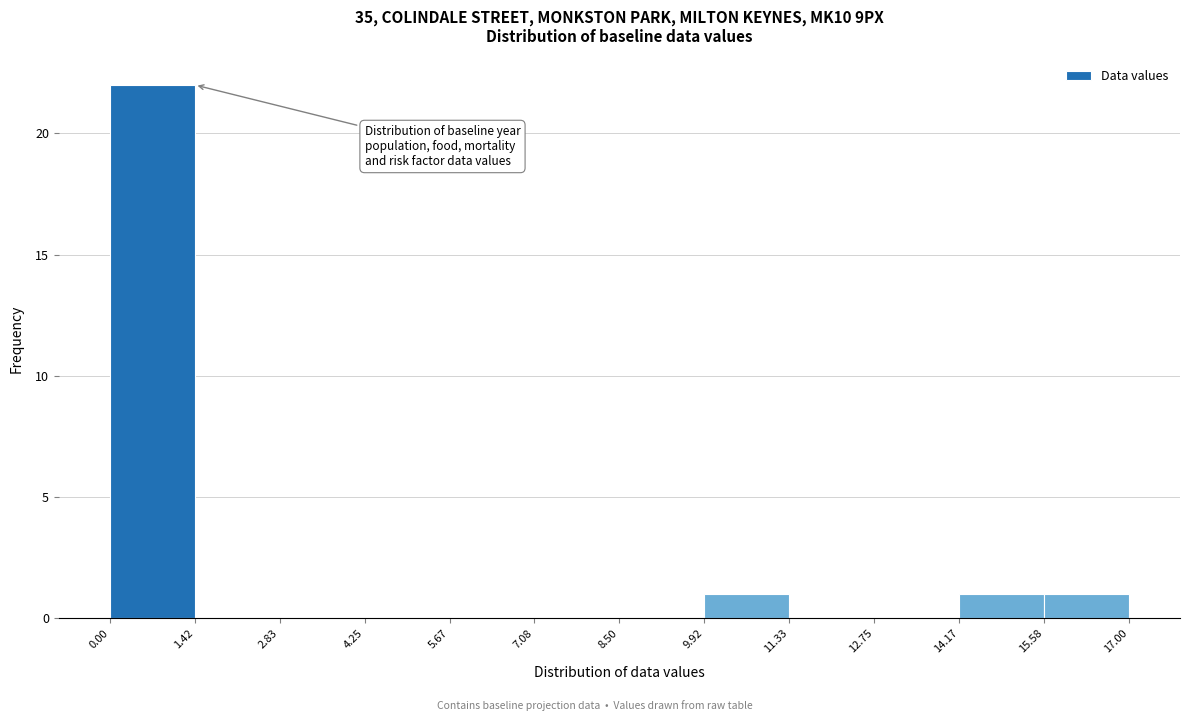

Over which range of the x-axis is the bar tallest?

0.00 to 1.42